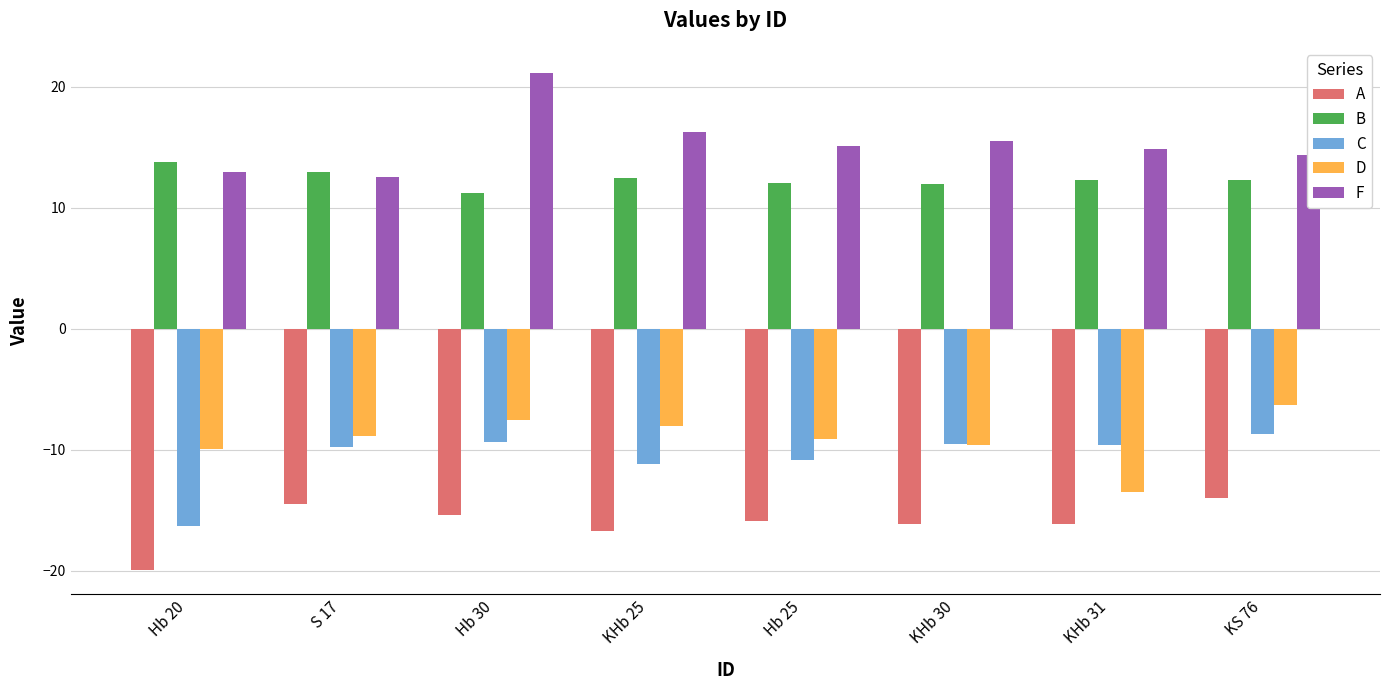

At S 17, list the series in order from smallest to largest.

A, C, D, F, B